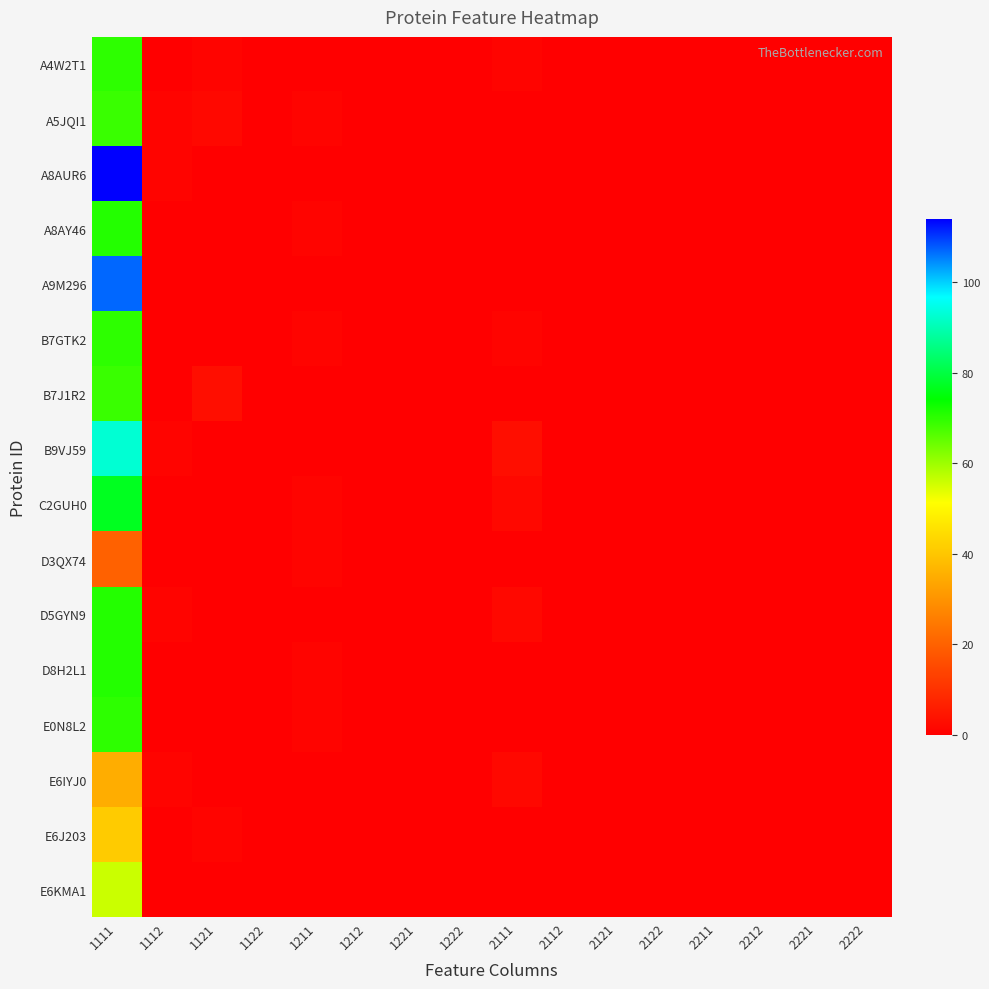

Reading right to left, list all the values displayed in this chart.

A4W2T1: 2222=0	2221=0	2212=0	2211=0	2122=0	2121=0	2112=0	2111=1	1222=0	1221=0	1212=0	1211=0	1122=0	1121=1	1112=0	1111=70
A5JQI1: 2222=0	2221=0	2212=0	2211=0	2122=0	2121=0	2112=0	2111=0	1222=0	1221=0	1212=0	1211=1	1122=0	1121=2	1112=1	1111=69
A8AUR6: 2222=0	2221=0	2212=0	2211=0	2122=0	2121=0	2112=0	2111=0	1222=0	1221=0	1212=0	1211=0	1122=0	1121=0	1112=1	1111=114
A8AY46: 2222=0	2221=0	2212=0	2211=0	2122=0	2121=0	2112=0	2111=0	1222=0	1221=0	1212=0	1211=1	1122=0	1121=0	1112=0	1111=71
A9M296: 2222=0	2221=0	2212=0	2211=0	2122=0	2121=0	2112=0	2111=0	1222=0	1221=0	1212=0	1211=0	1122=0	1121=0	1112=0	1111=107
B7GTK2: 2222=0	2221=0	2212=0	2211=0	2122=0	2121=0	2112=0	2111=1	1222=0	1221=0	1212=0	1211=1	1122=0	1121=0	1112=0	1111=70
B7J1R2: 2222=0	2221=0	2212=0	2211=0	2122=0	2121=0	2112=0	2111=0	1222=0	1221=0	1212=0	1211=0	1122=0	1121=3	1112=0	1111=69
B9VJ59: 2222=0	2221=0	2212=0	2211=0	2122=0	2121=0	2112=0	2111=3	1222=0	1221=0	1212=0	1211=0	1122=0	1121=0	1112=1	1111=93
C2GUH0: 2222=0	2221=0	2212=0	2211=0	2122=0	2121=0	2112=0	2111=2	1222=0	1221=0	1212=0	1211=1	1122=0	1121=0	1112=0	1111=77
D3QX74: 2222=0	2221=0	2212=0	2211=0	2122=0	2121=0	2112=0	2111=0	1222=0	1221=0	1212=0	1211=1	1122=0	1121=0	1112=0	1111=20
D5GYN9: 2222=0	2221=0	2212=0	2211=0	2122=0	2121=0	2112=0	2111=2	1222=0	1221=0	1212=0	1211=0	1122=0	1121=0	1112=1	1111=71
D8H2L1: 2222=0	2221=0	2212=0	2211=0	2122=0	2121=0	2112=0	2111=0	1222=0	1221=0	1212=0	1211=1	1122=0	1121=0	1112=0	1111=71
E0N8L2: 2222=0	2221=0	2212=0	2211=0	2122=0	2121=0	2112=0	2111=0	1222=0	1221=0	1212=0	1211=1	1122=0	1121=0	1112=0	1111=70
E6IYJ0: 2222=0	2221=0	2212=0	2211=0	2122=0	2121=0	2112=0	2111=2	1222=0	1221=0	1212=0	1211=0	1122=0	1121=0	1112=1	1111=35
E6J203: 2222=0	2221=0	2212=0	2211=0	2122=0	2121=0	2112=0	2111=0	1222=0	1221=0	1212=0	1211=0	1122=0	1121=1	1112=0	1111=41
E6KMA1: 2222=0	2221=0	2212=0	2211=0	2122=0	2121=0	2112=0	2111=0	1222=0	1221=0	1212=0	1211=0	1122=0	1121=0	1112=0	1111=56